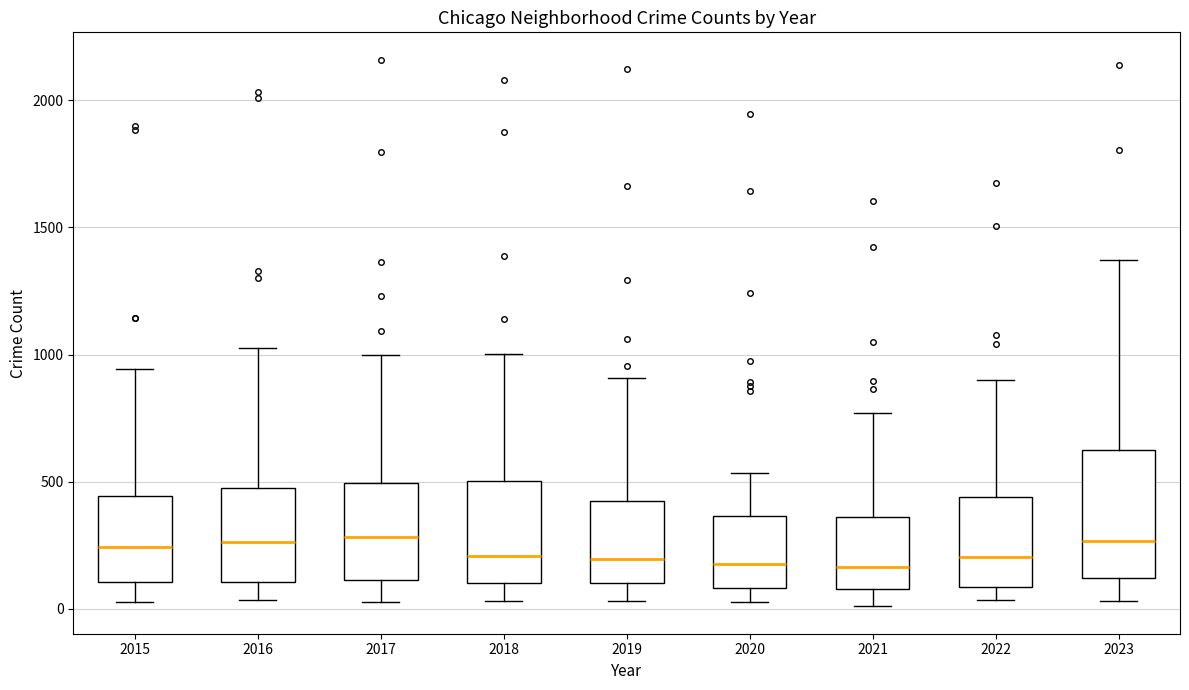

Where is the upper edge of the box at x = 2021 on the y-axis? The values are not printed on the chart, so give them approximately, as read against the axis.

350